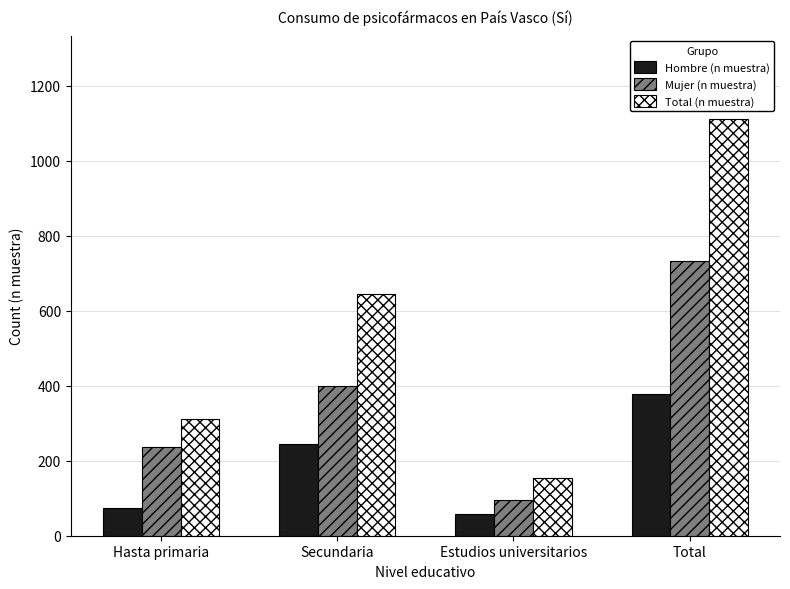

What is the spread (max minus min) of values at Secundaria?

400